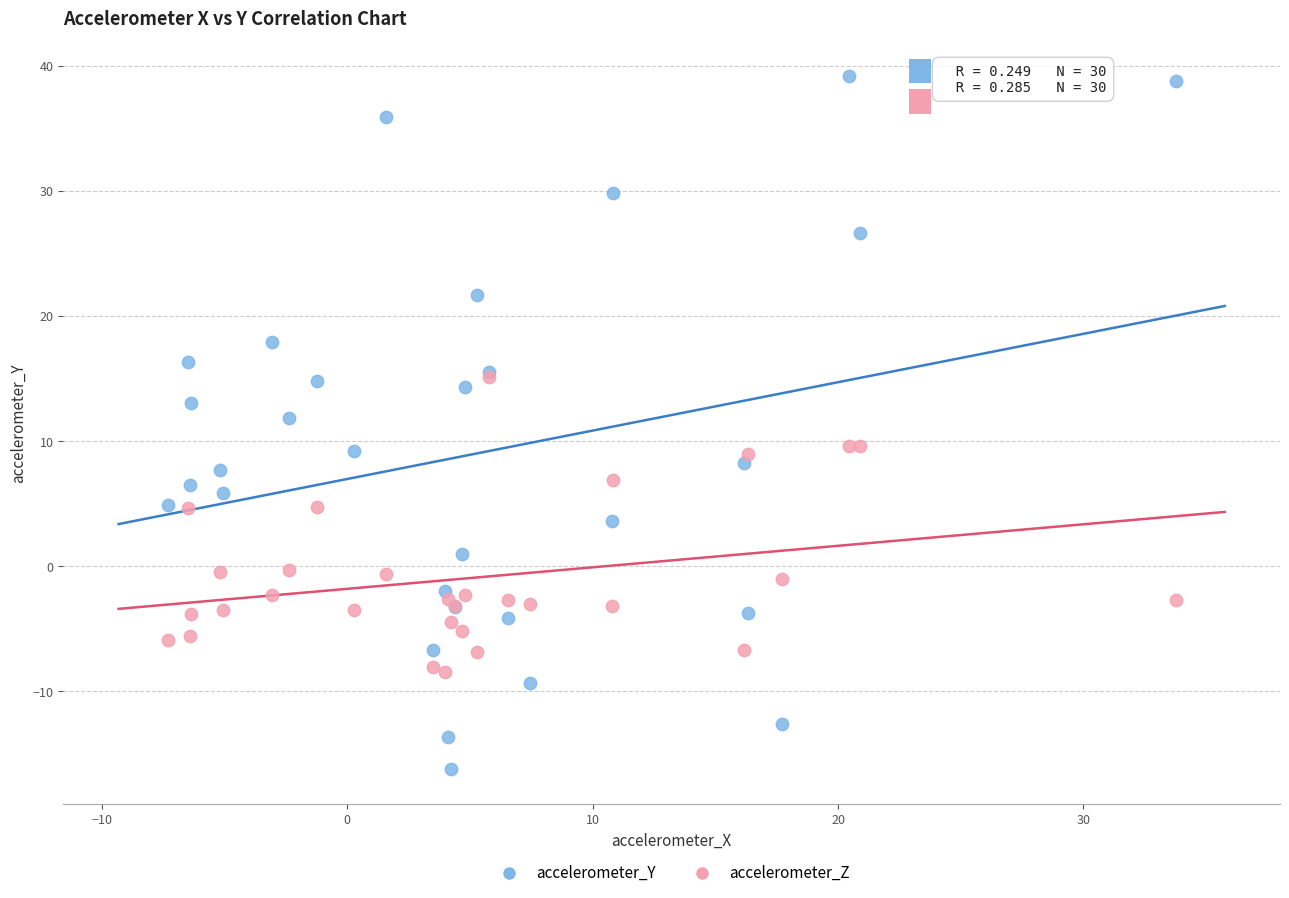

In the accelerometer_Z series, what Y value is closest to 3?

4.7